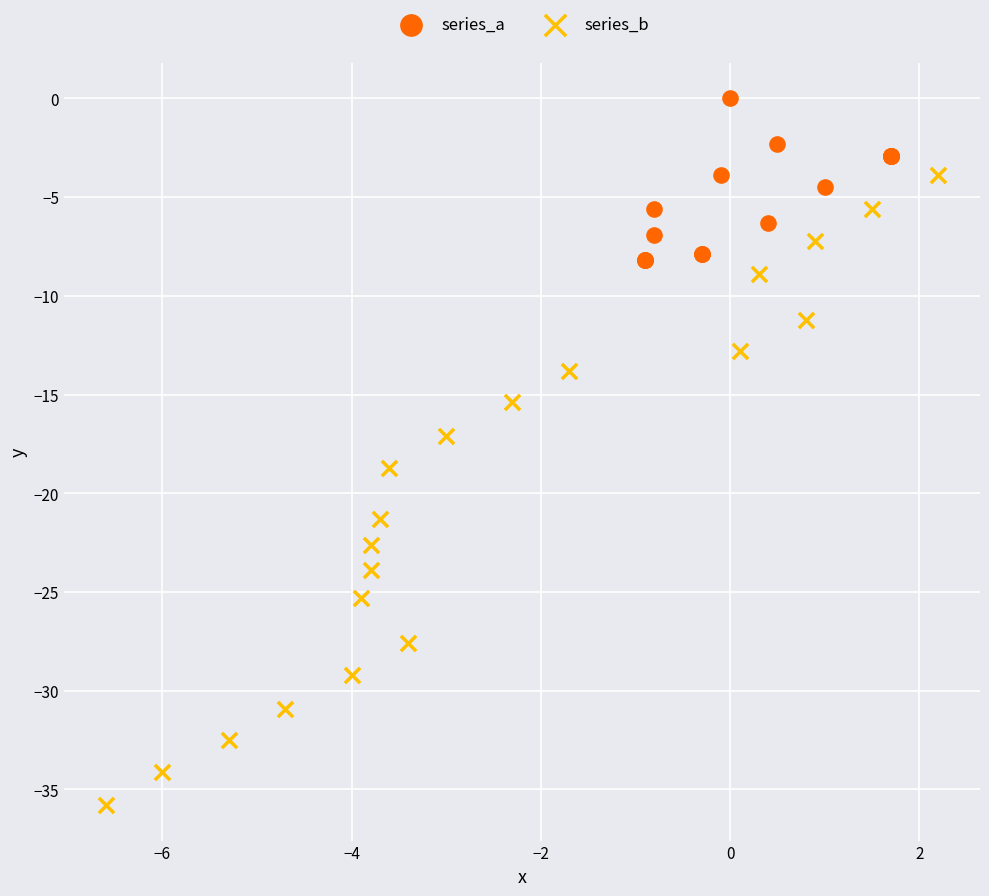

Which series reaches the maximum Y coordinate?

series_a